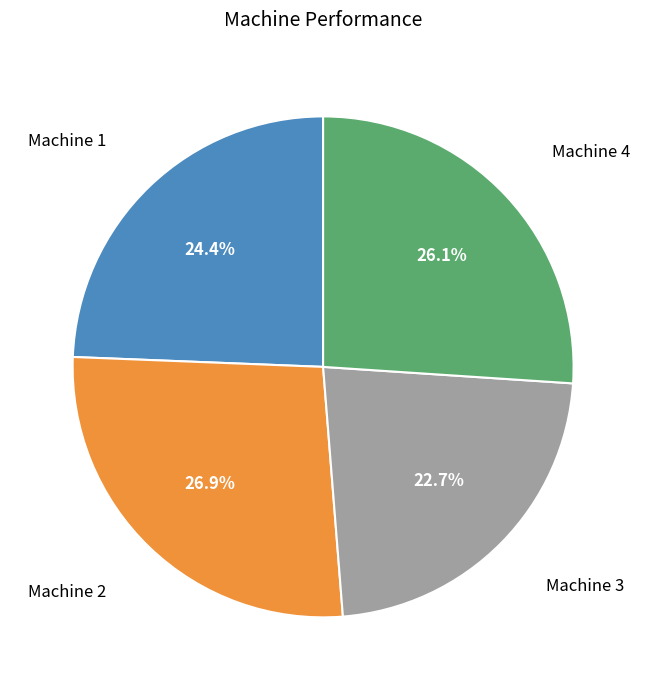

Does Machine 3 represent more than half of the total?

No